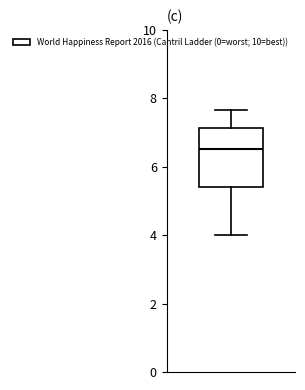

Transcribe this box plot: give where the median line is, the range the box spans, and where the two whiskers end, as read against the y-axis. The values are not printed on the chart, so give them approximately, as read against the axis.

median 6.6, box 5.4 to 7.2, whiskers 4.0 to 7.6